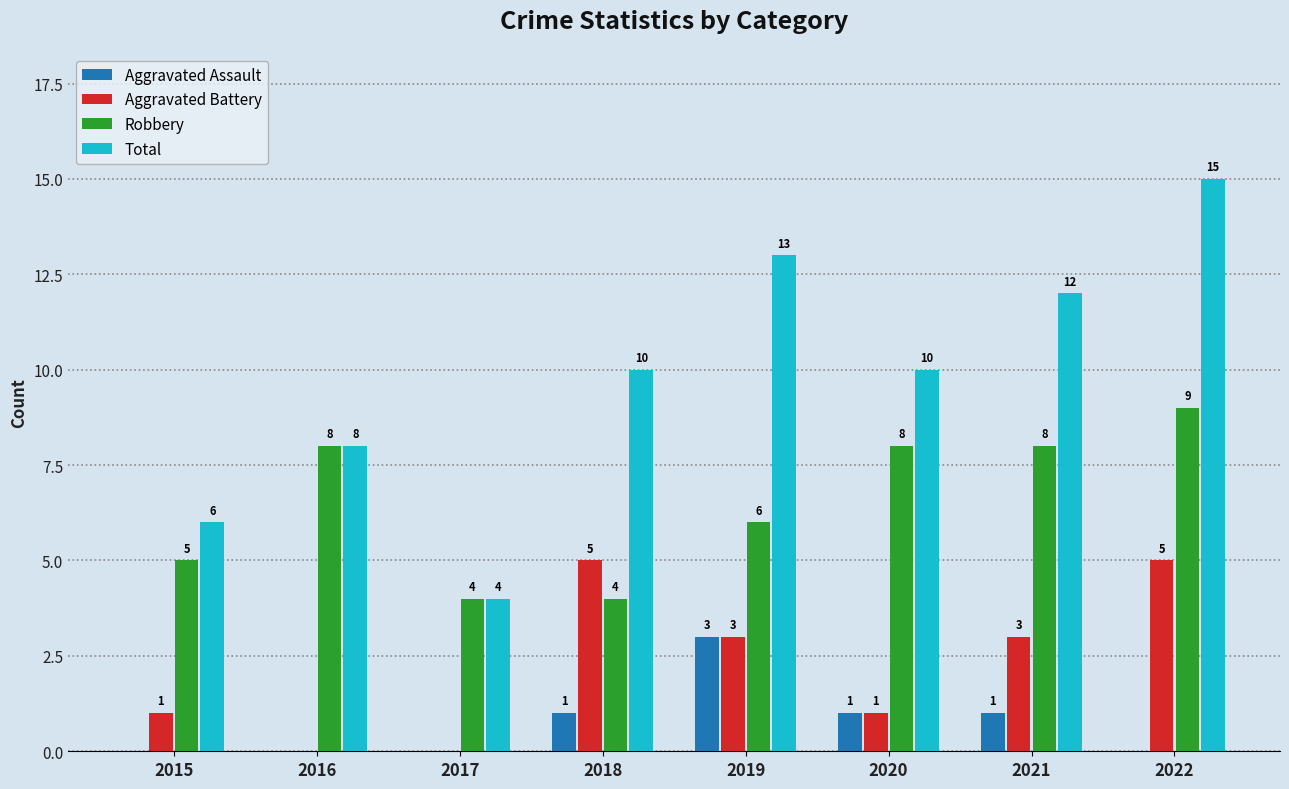

The value of Aggravated Battery at 2016 is -3. True or false?

False